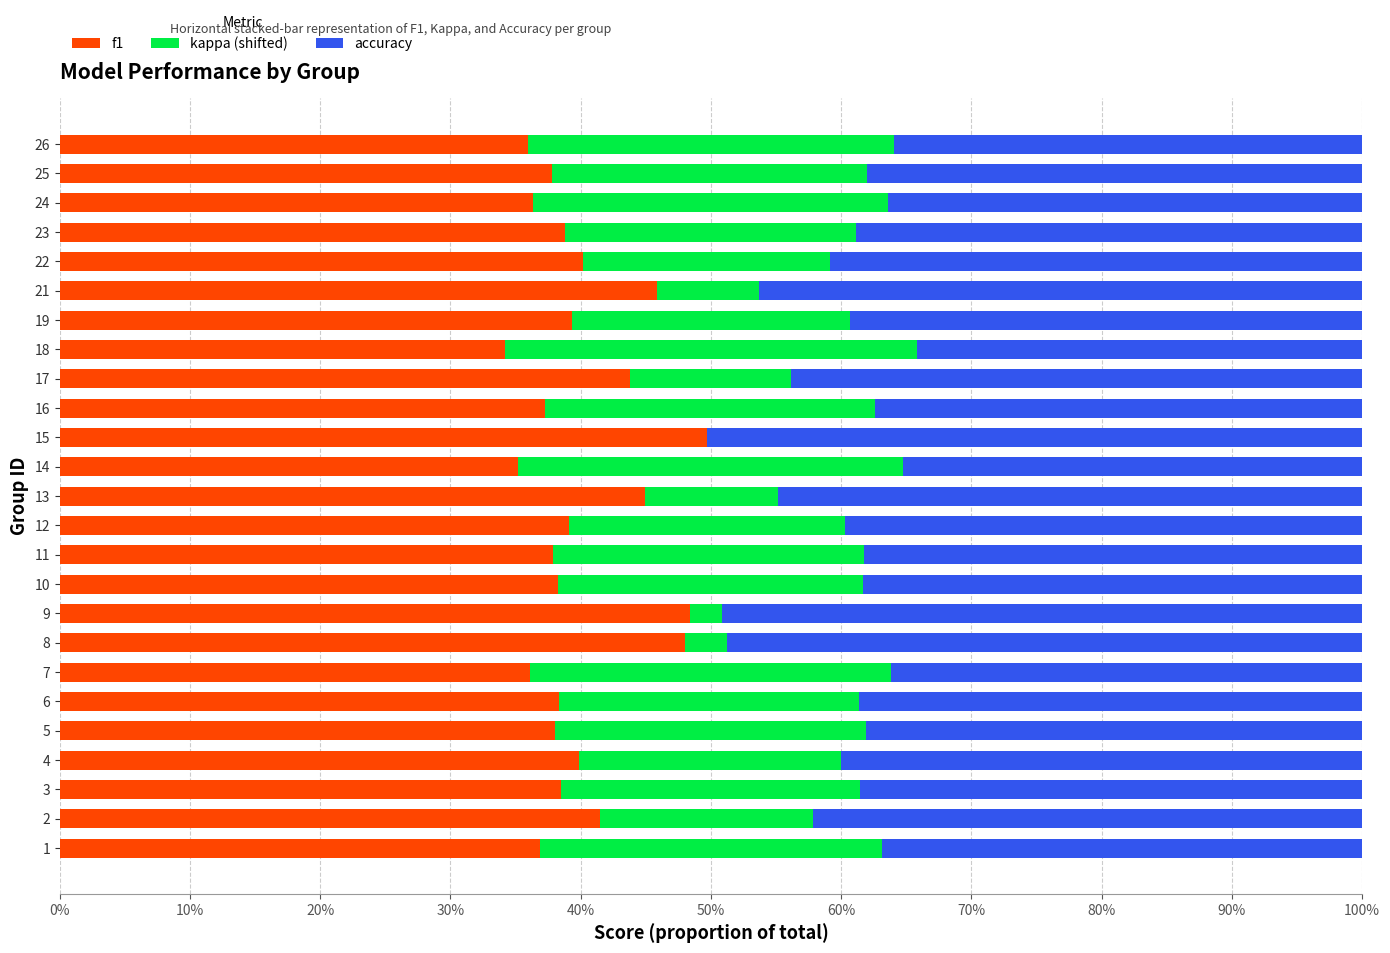

What are all the series names shown in the legend?

f1, kappa (shifted), accuracy